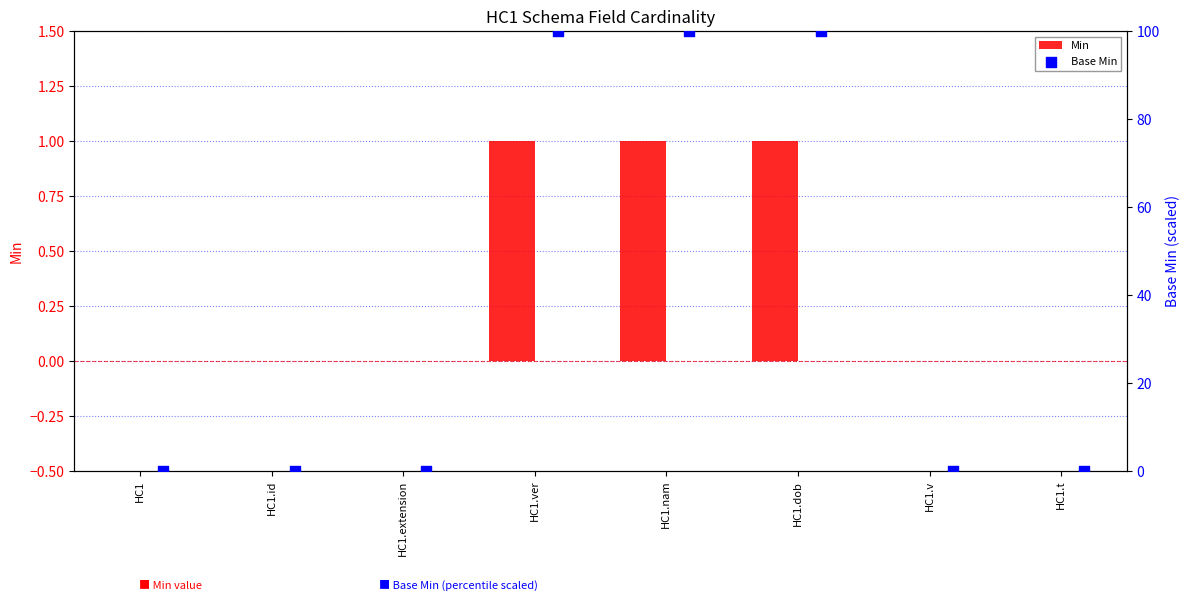

Is the value of Min at HC1.dob greater than the value of Base Min at HC1.nam?

No